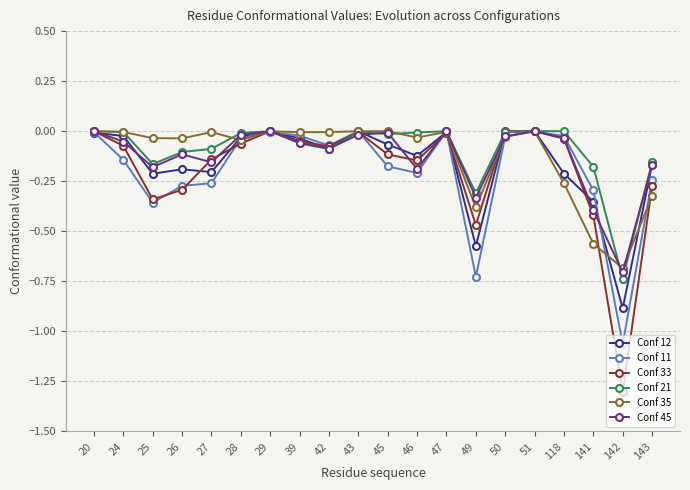

Which series has the widest spread of values?

Conf 33